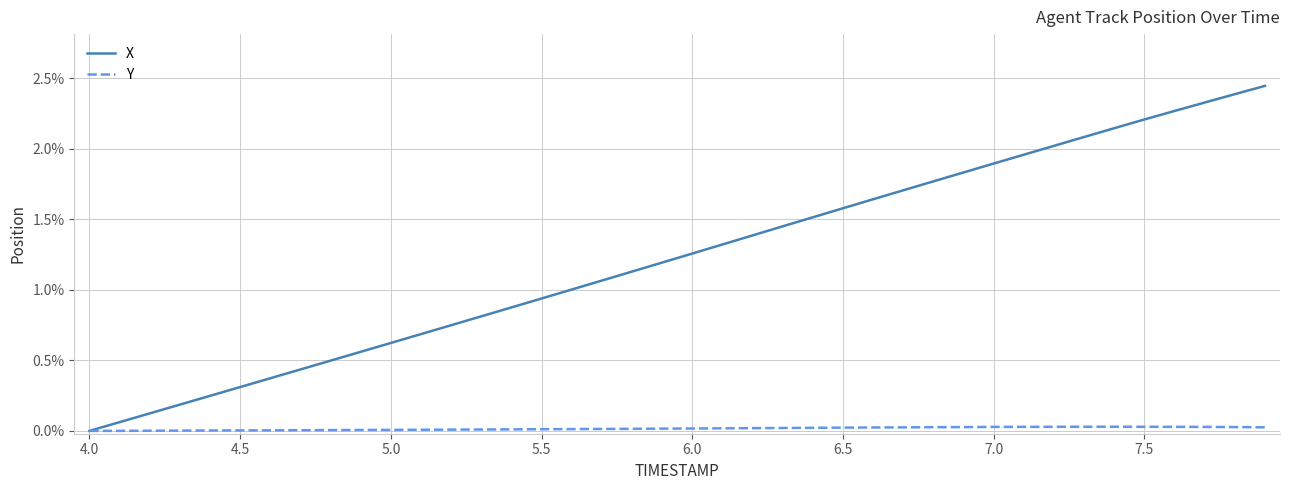

List the series in order of their overall mean, highest first.

X, Y